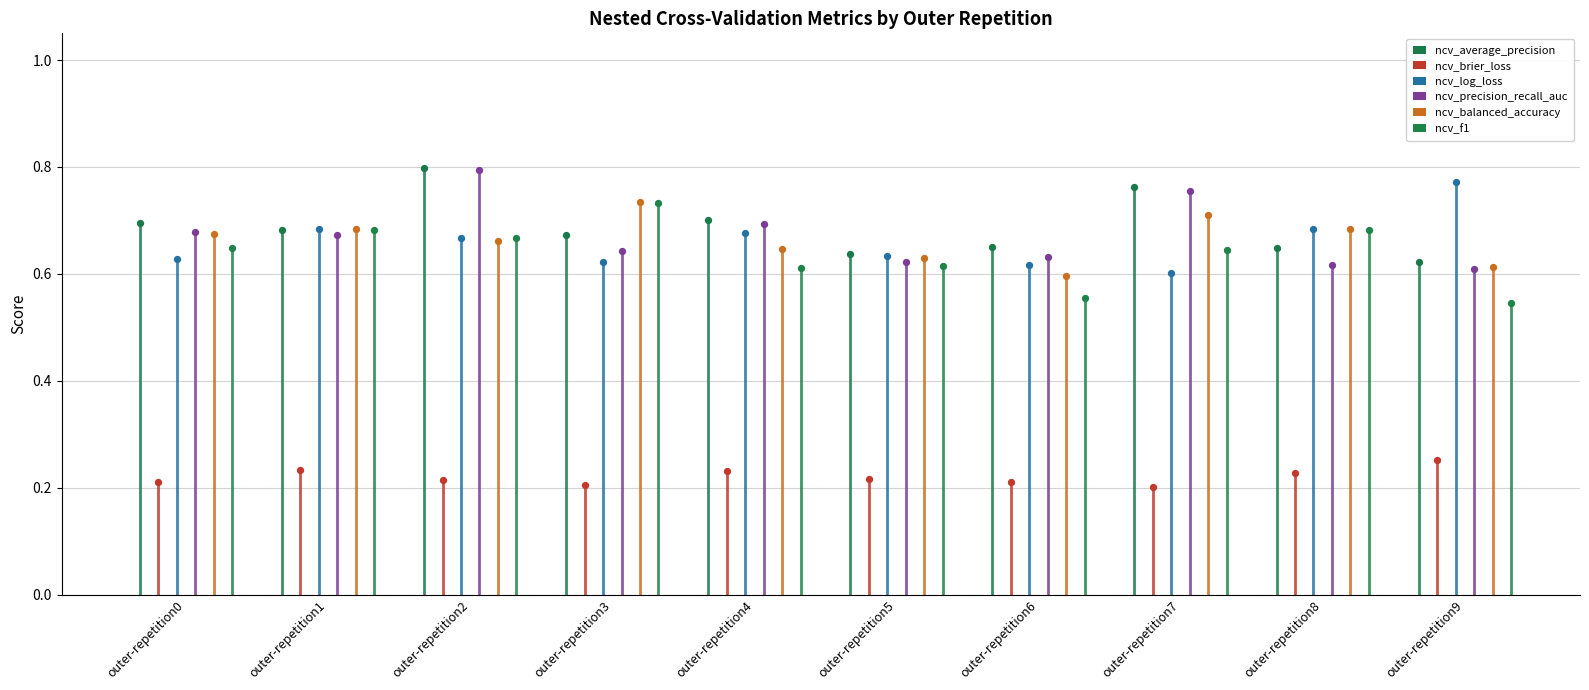

What are all the series names shown in the legend?

ncv_average_precision, ncv_brier_loss, ncv_log_loss, ncv_precision_recall_auc, ncv_balanced_accuracy, ncv_f1